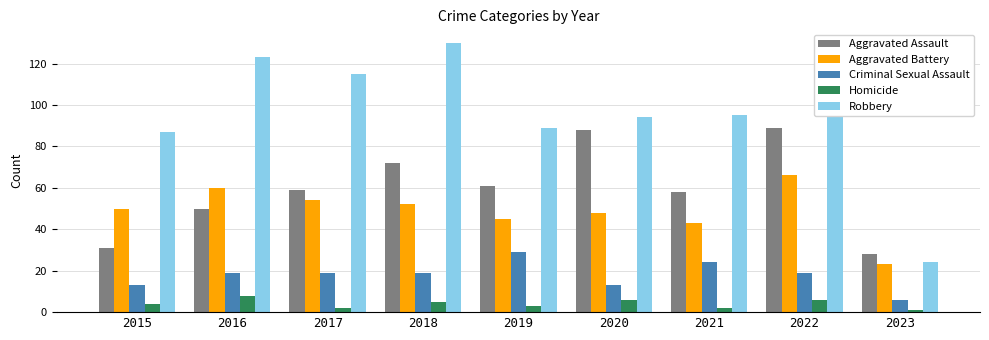

Is the value of Criminal Sexual Assault at 2019 greater than the value of Robbery at 2016?

No